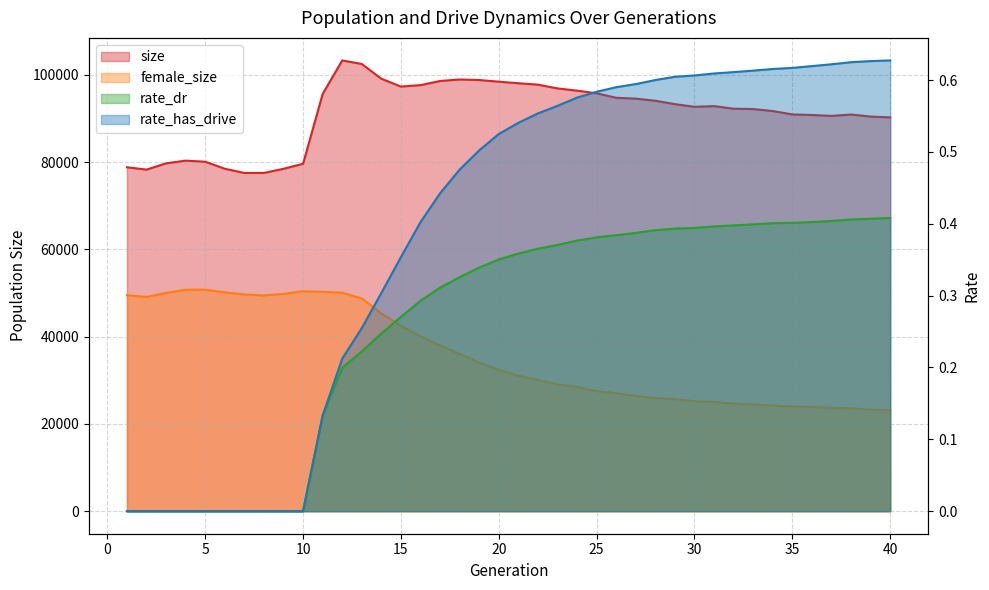

At which label does rate_dr reach its minimum?

1